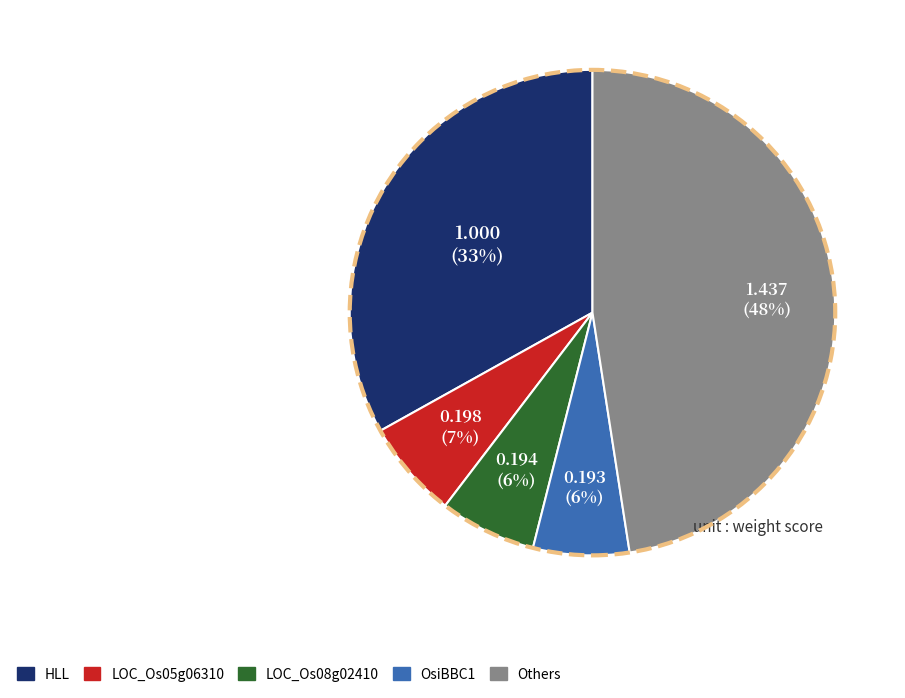

Is there any slice that represents more than half of the pie?

No